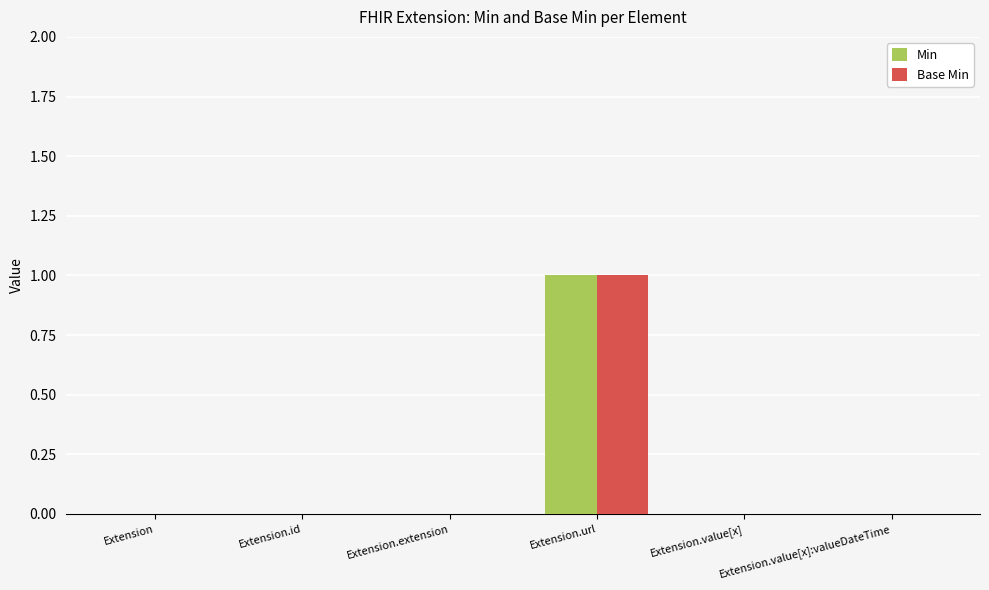

At which category is the sum across all series the highest?

Extension.url